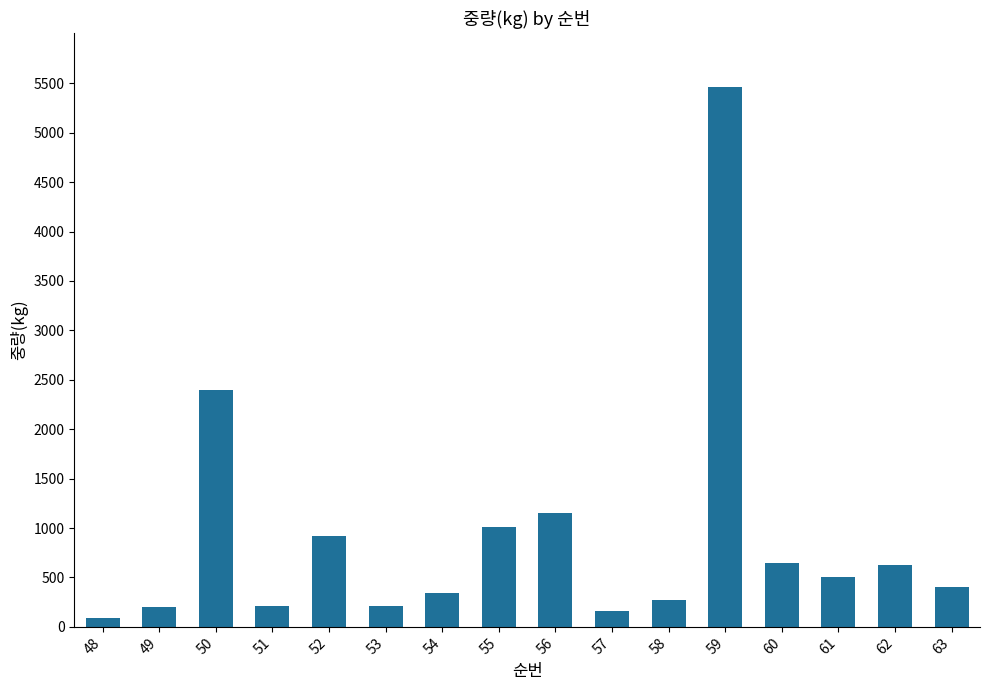

Does the chart contain any negative values?

No